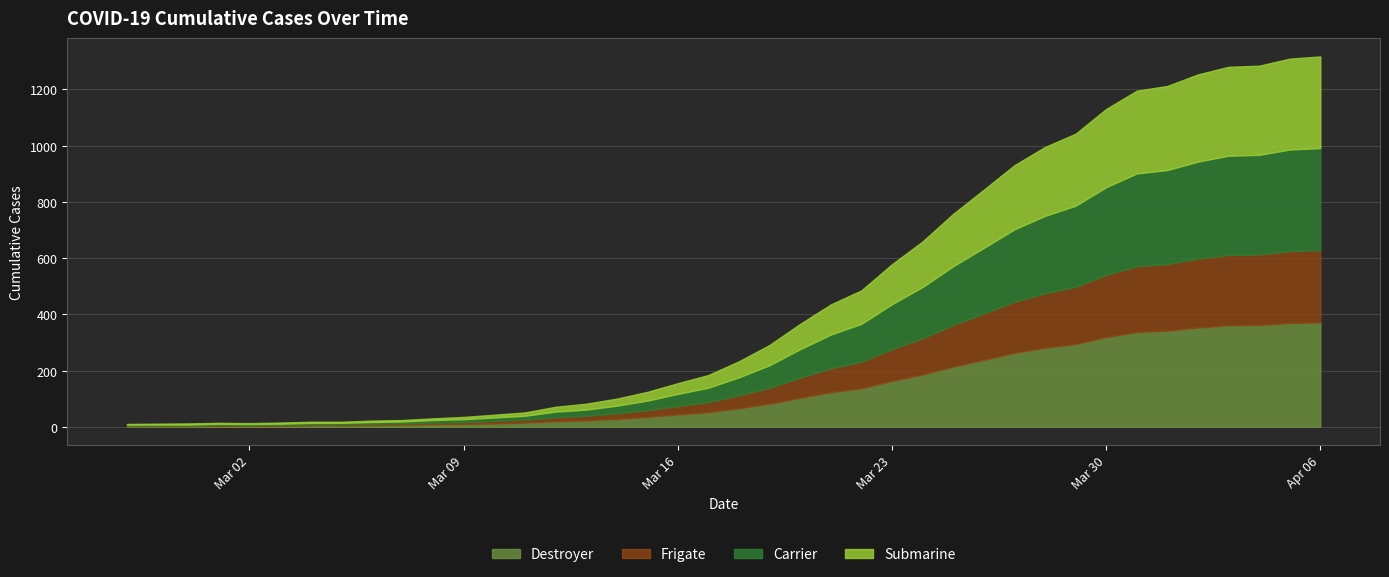

Is the value of Destroyer at 2020-03-24 greater than the value of Submarine at 2020-02-28?

Yes